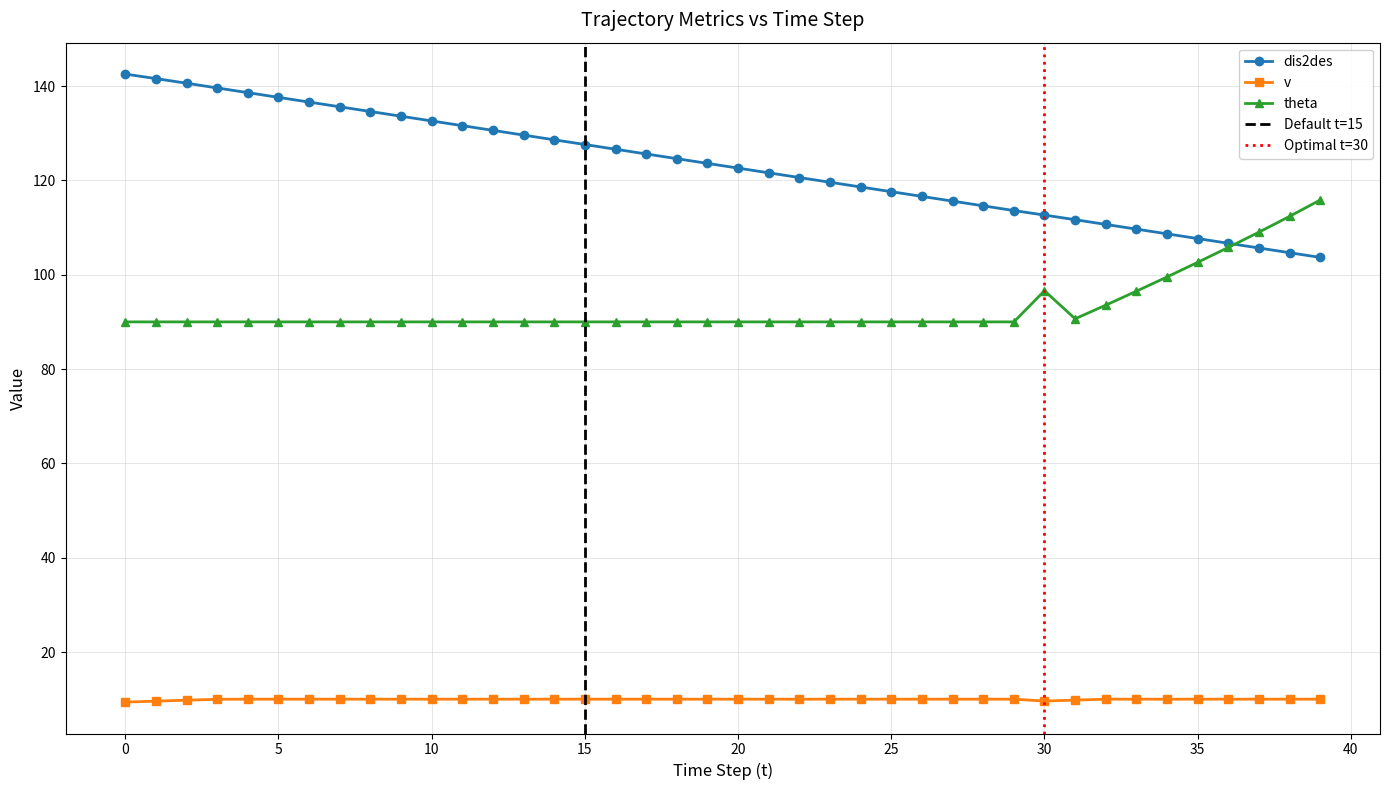

Which series has the widest spread of values?

dis2des